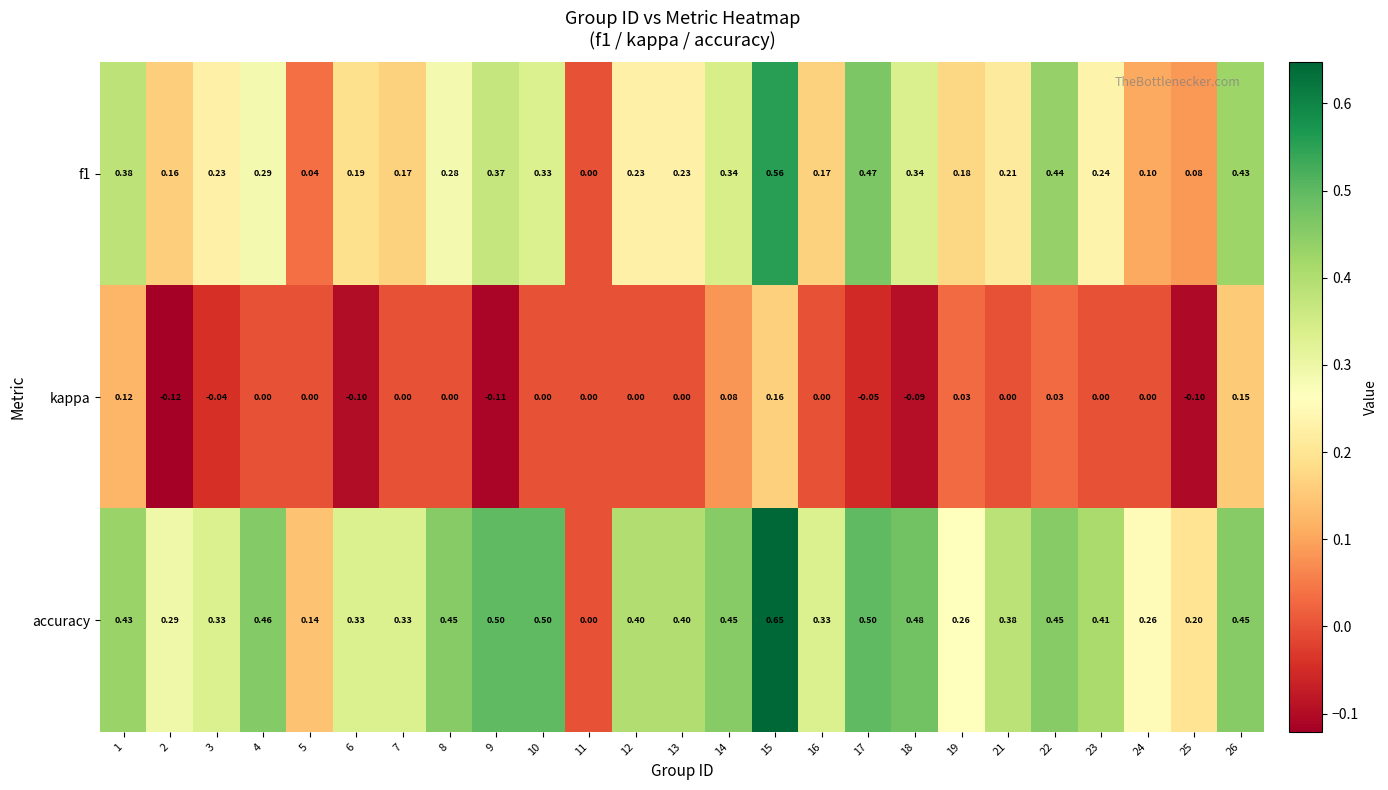

Rank the series by their maximum value, from highest to lowest.

accuracy, f1, kappa